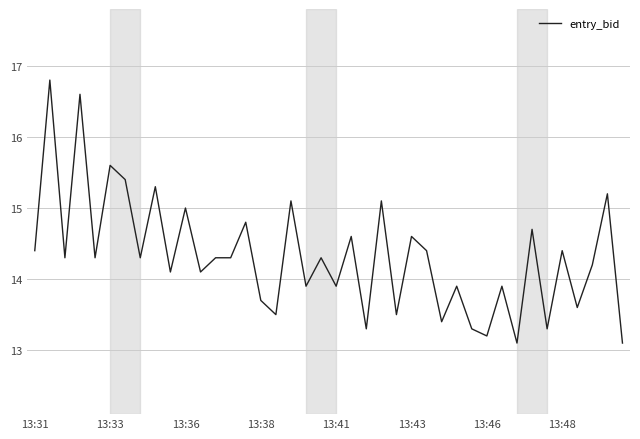

How many values exceed 14?

25